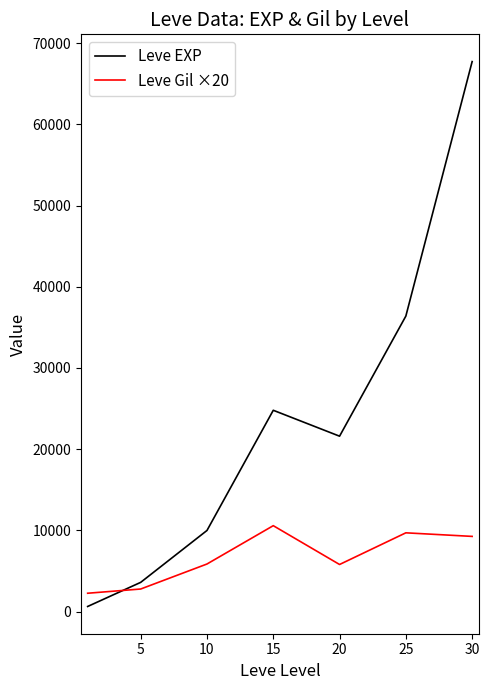

What is the difference between the maximum and minimum values in the Leve EXP series?

67100